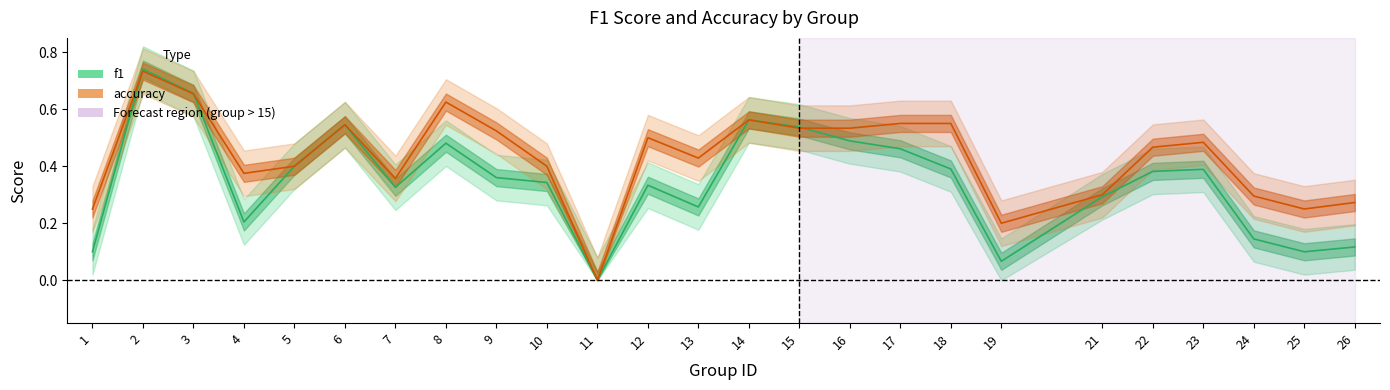

True or false: accuracy has a value of 0.8 at 12.

False